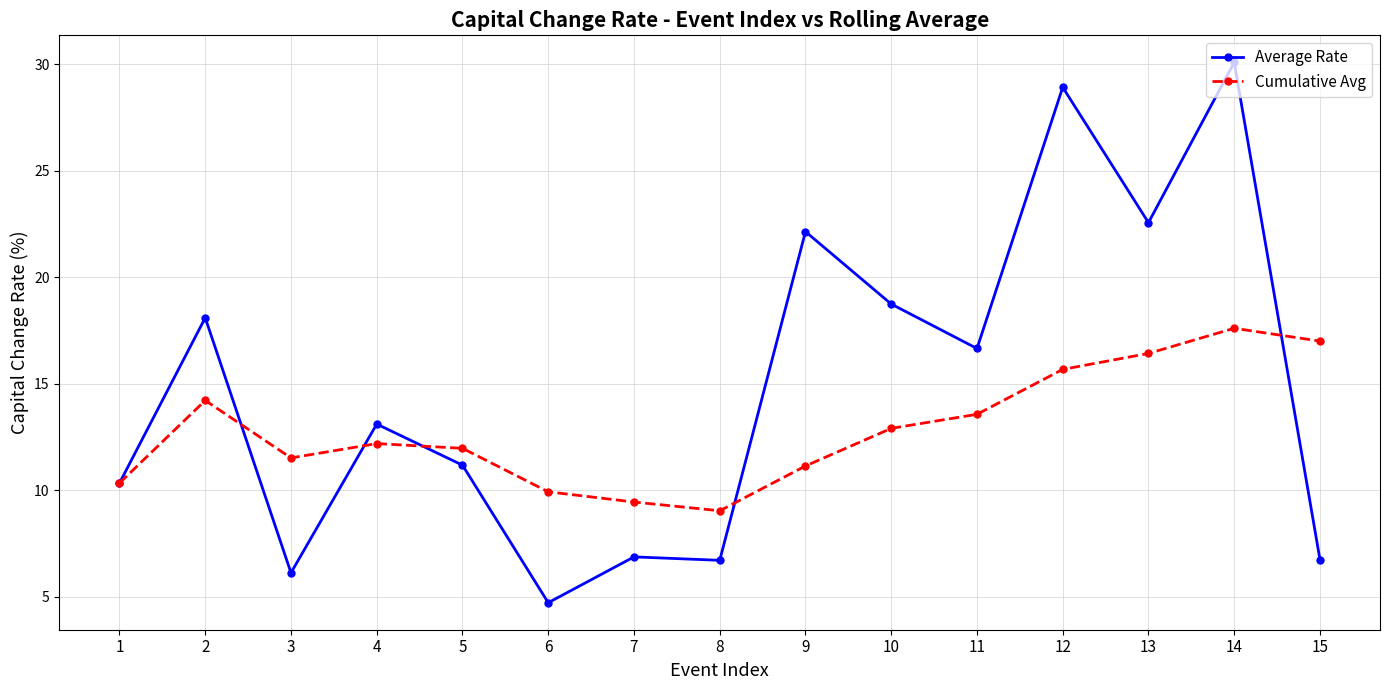

How many interior local valleys does the Cumulative Avg series have?

2